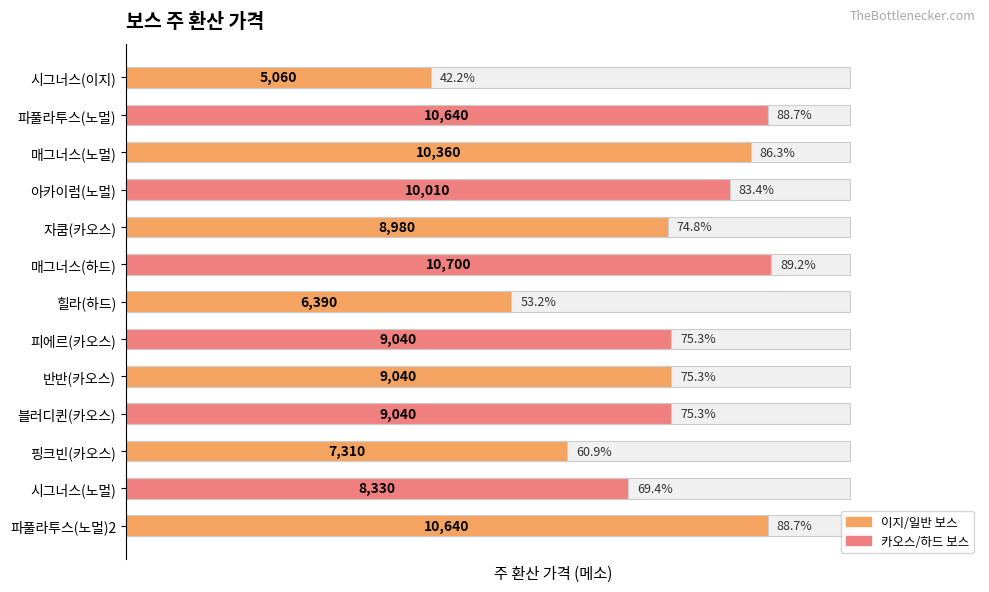

What is the sum of the values at 매그너스(하드) and 자쿰(카오스)?

19680